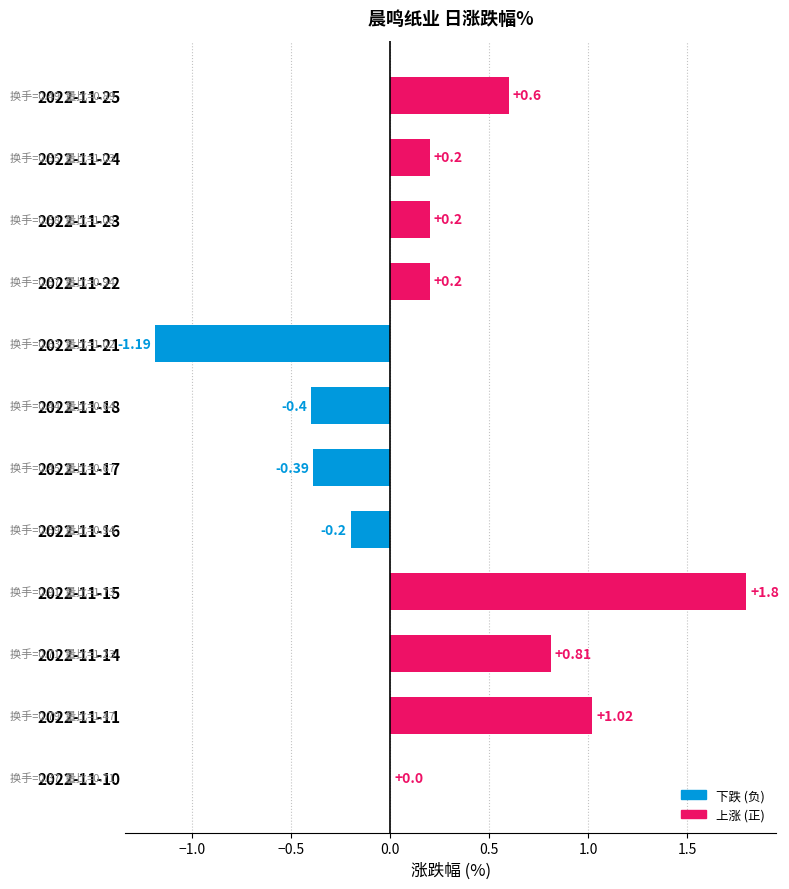

Are the bars grouped side by side (vs. stacked)?

No